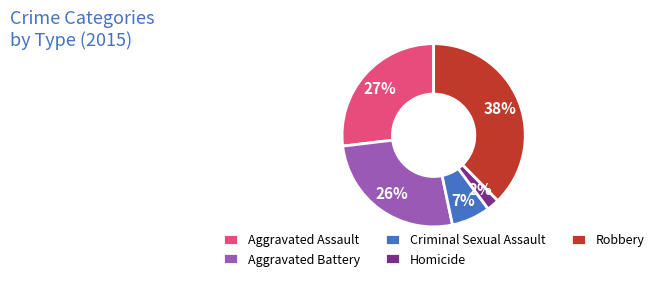

True or false: Criminal Sexual Assault accounts for 13% of the total.

False